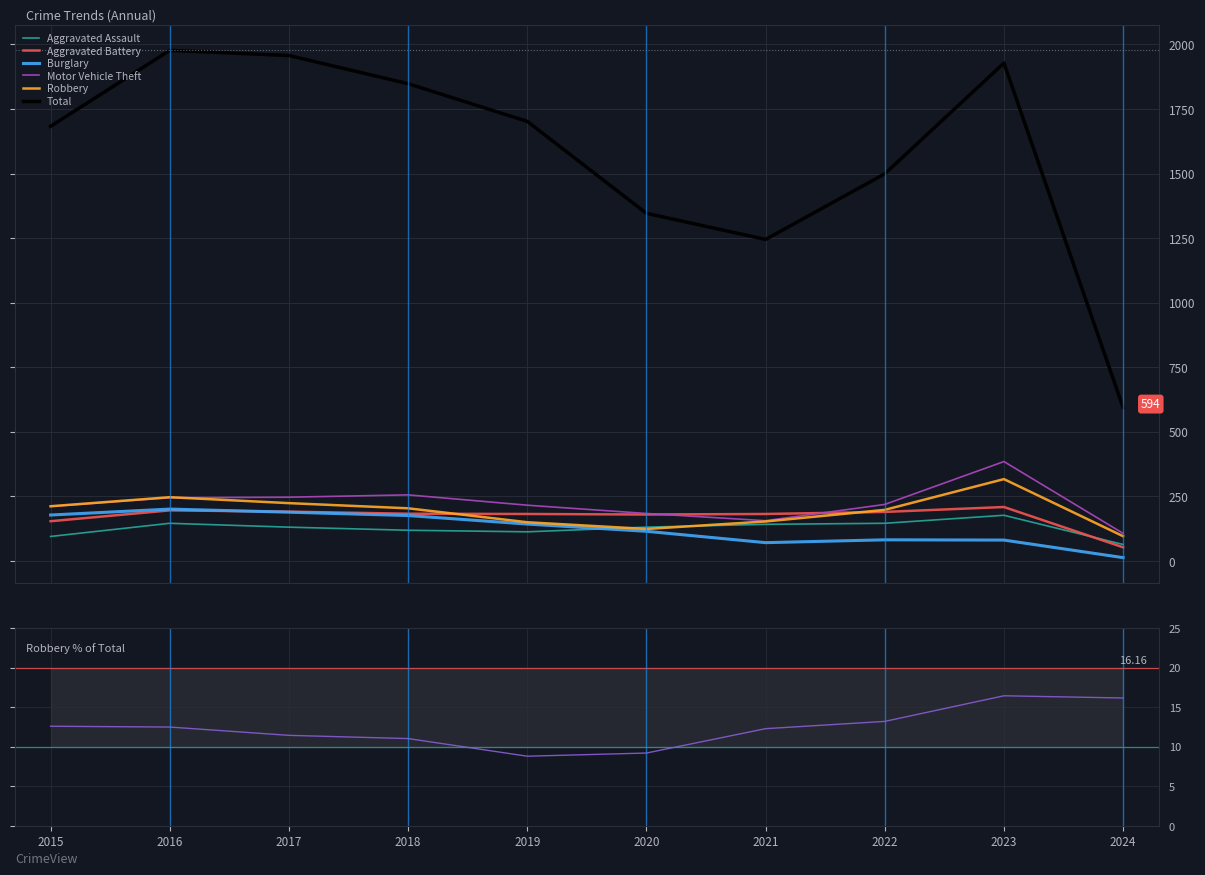

What is the sum of the Total values at 2024 and 2021?

1839